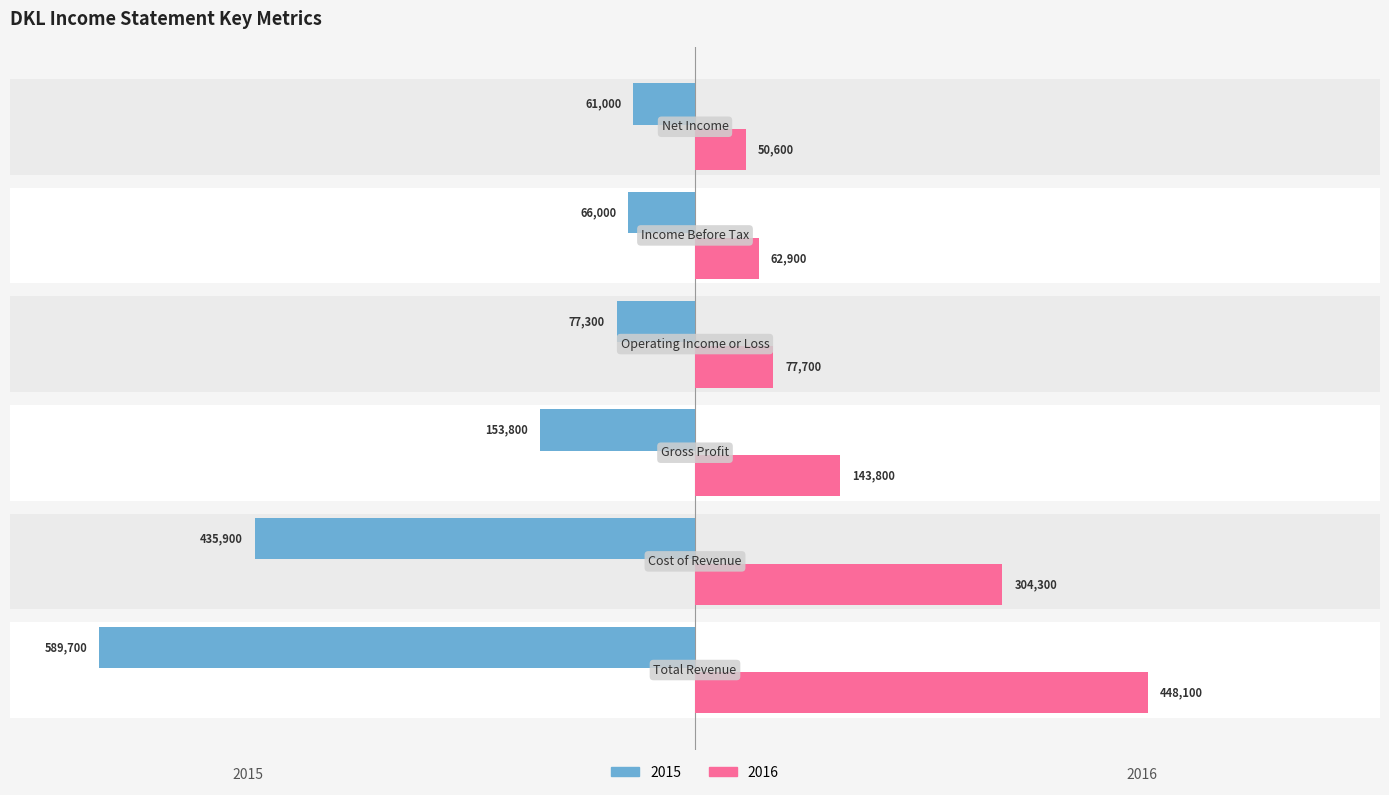

Reading left to right, what are all the values shown in this chart?

2015: -589700	-435900	-153800	-77300	-66000	-61000
2016: 448100	304300	143800	77700	62900	50600